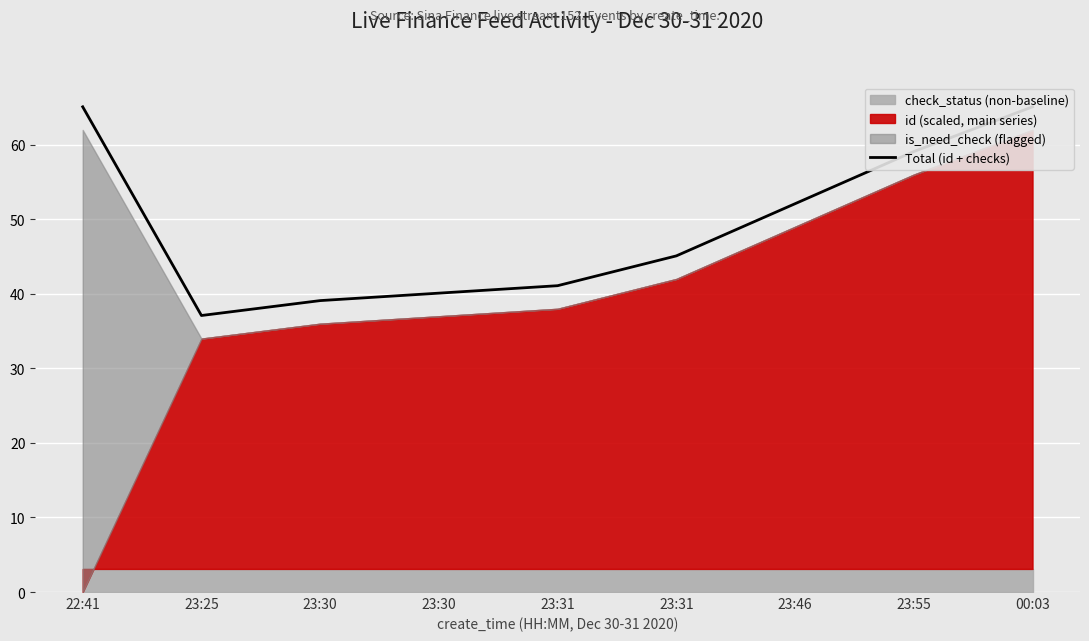

What is the label of the 1st point from the right?

00:03